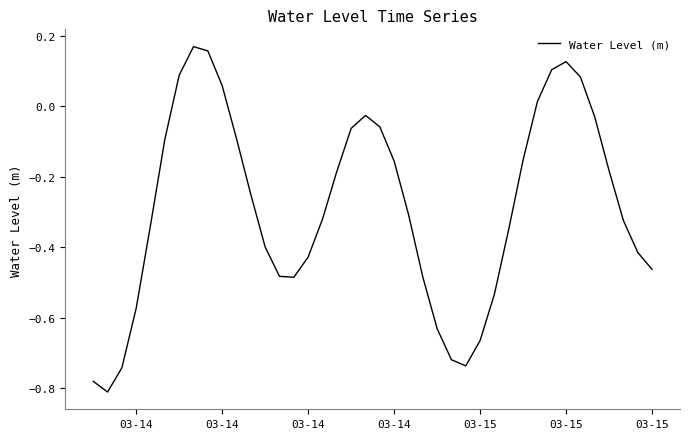

What is the difference between the maximum and minimum values?

1.0